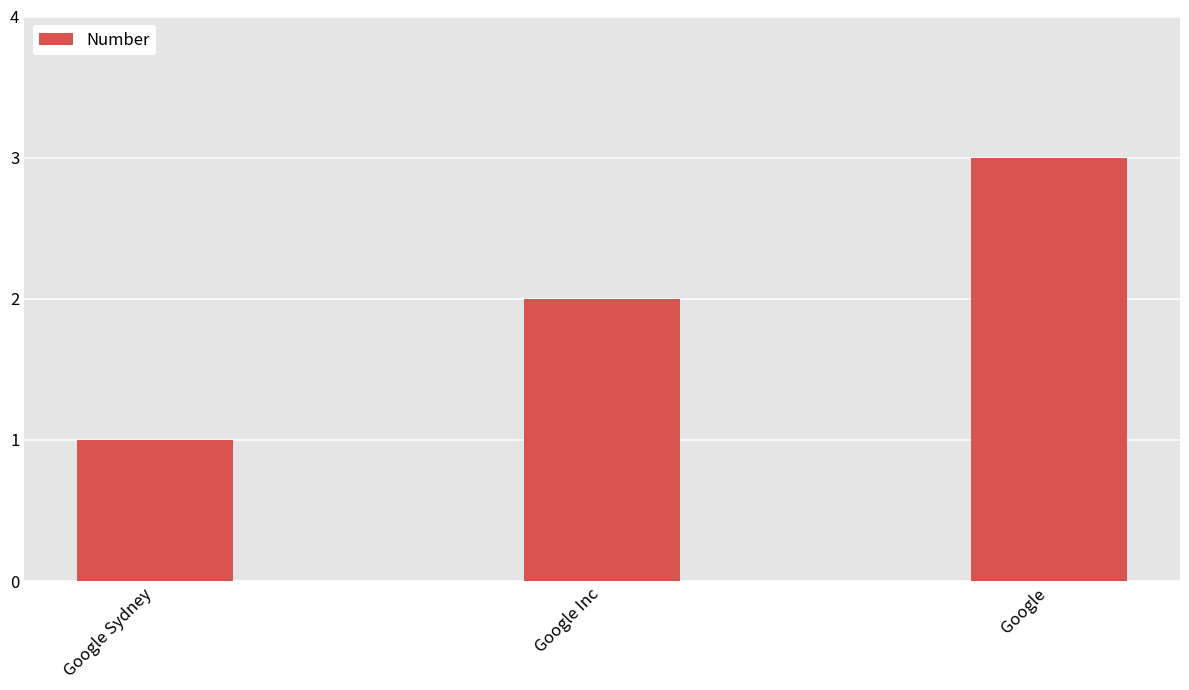

What is the difference between the values at Google Sydney and Google?

2